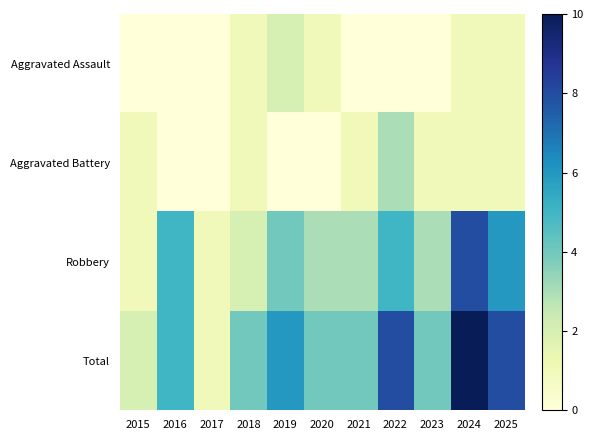

Reading left to right, transcribe all the data shown in this chart.

Aggravated Assault: 2015=0	2016=0	2017=0	2018=1	2019=2	2020=1	2021=0	2022=0	2023=0	2024=1	2025=1
Aggravated Battery: 2015=1	2016=0	2017=0	2018=1	2019=0	2020=0	2021=1	2022=3	2023=1	2024=1	2025=1
Robbery: 2015=1	2016=5	2017=1	2018=2	2019=4	2020=3	2021=3	2022=5	2023=3	2024=8	2025=6
Total: 2015=2	2016=5	2017=1	2018=4	2019=6	2020=4	2021=4	2022=8	2023=4	2024=10	2025=8